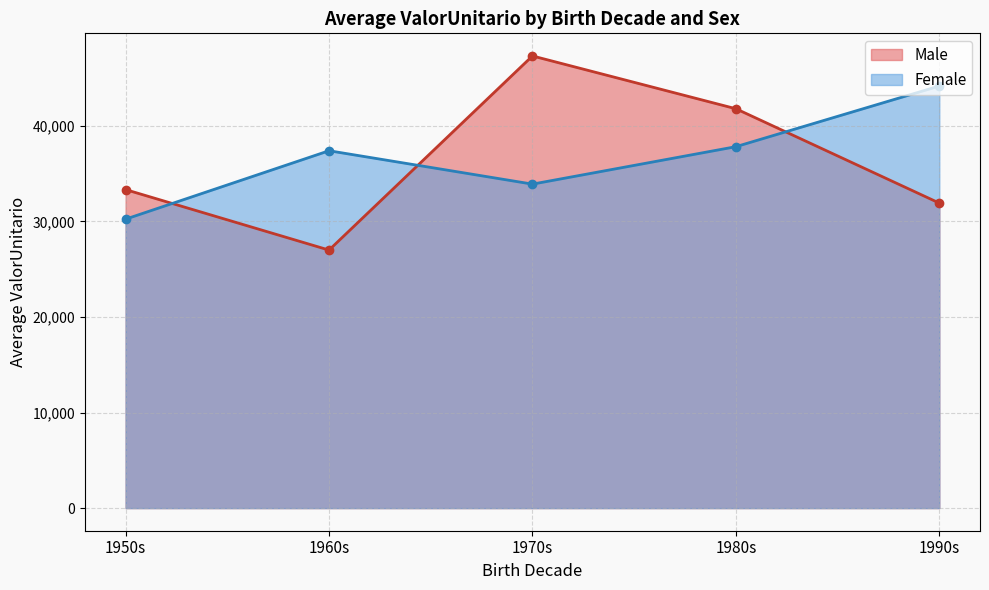

What is the total value across all series at 1970s?

81236.5